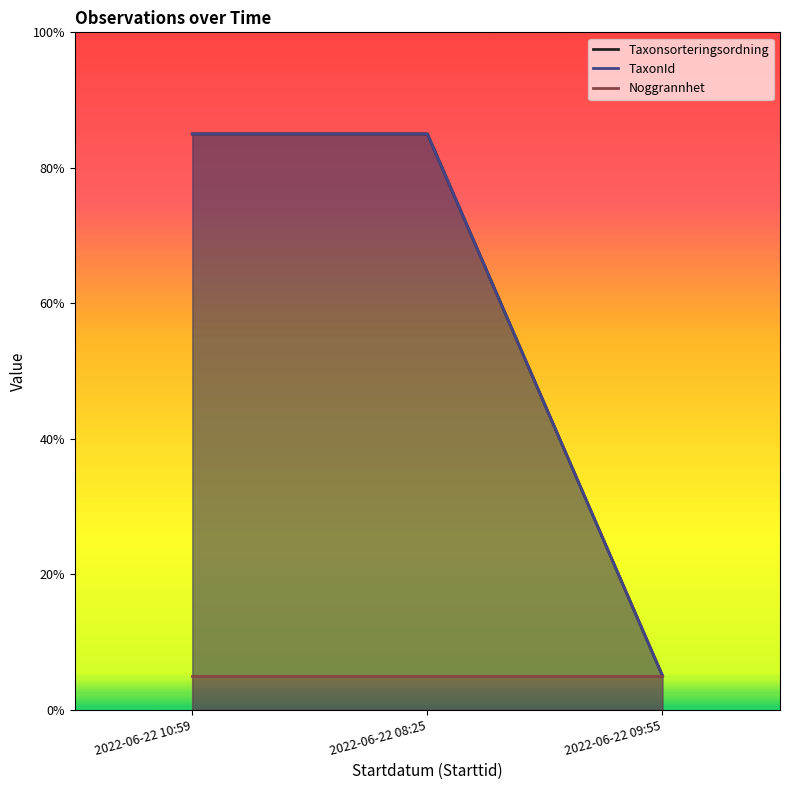

At which label does Taxonsorteringsordning reach its minimum?

2022-06-22 09:55